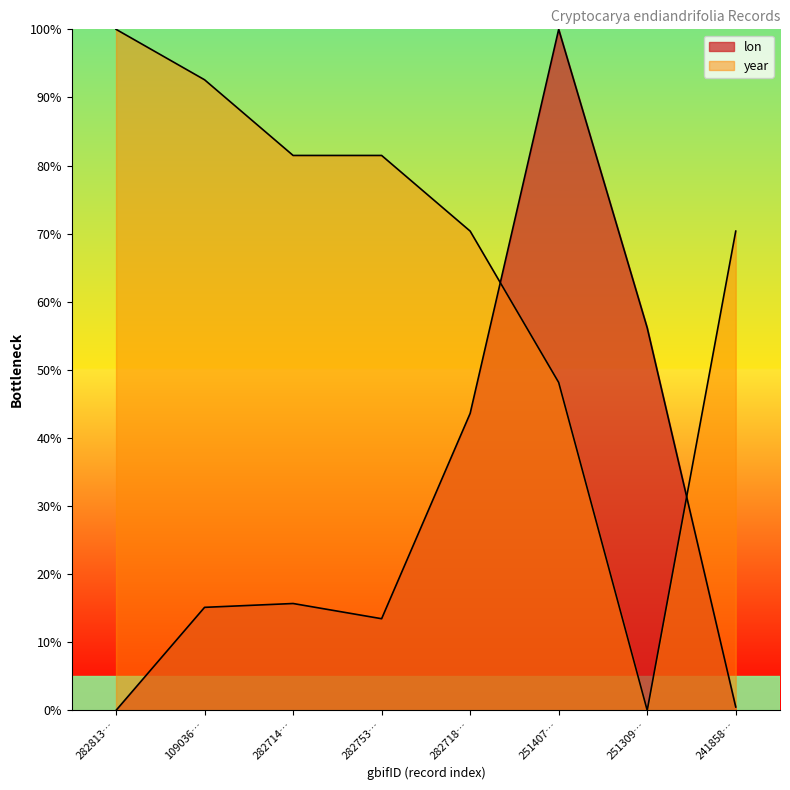

Reading left to right, what are all the values shown in this chart?

lon: 0.0	15.1	15.7	13.5	43.6	100.0	56.2	0.5
year: 100.0	92.6	81.5	81.5	70.4	48.1	0.0	70.4